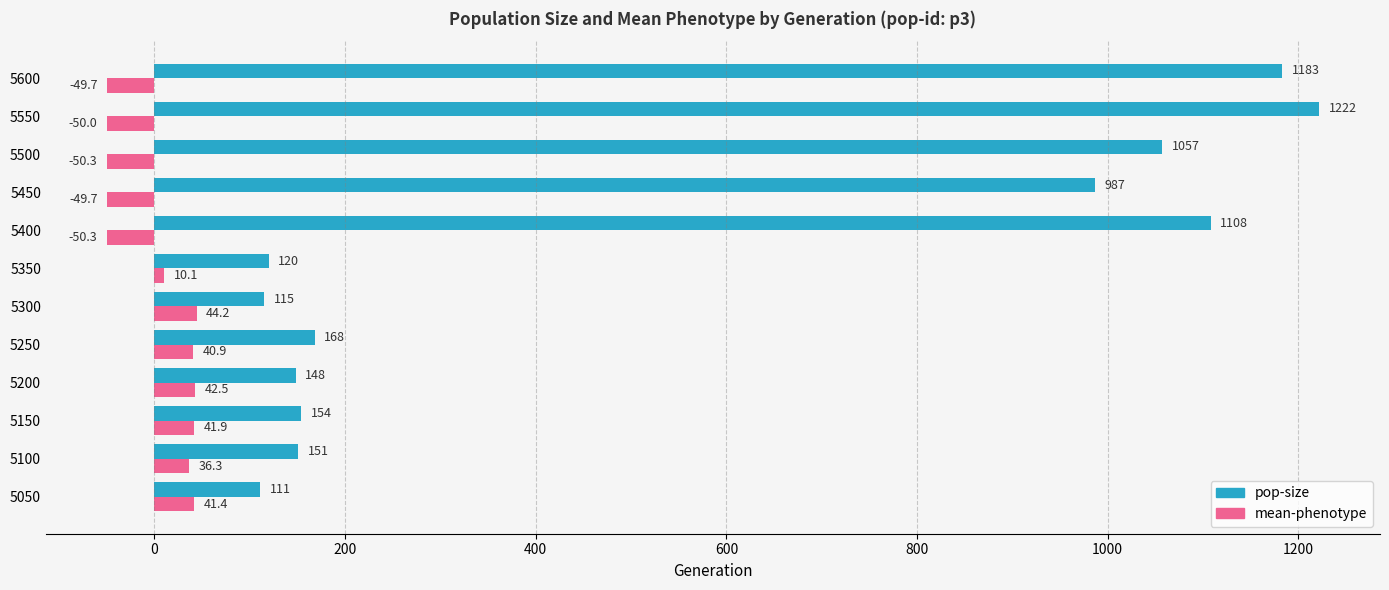

Which label corresponds to the largest value in the chart?

5550